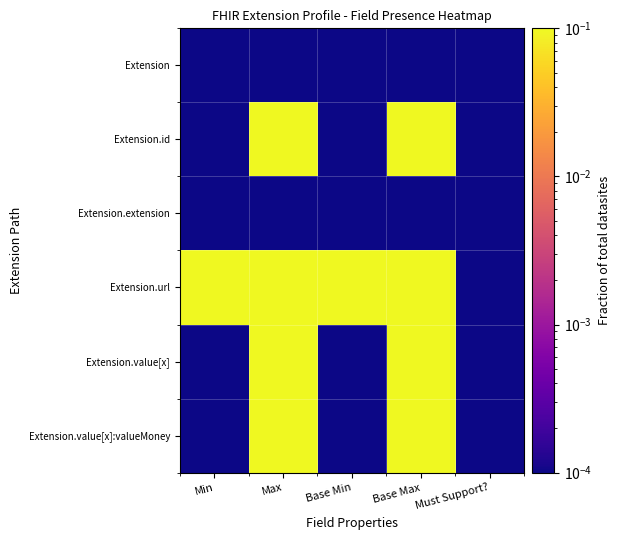

What is the total value across all series at Max?

0.5